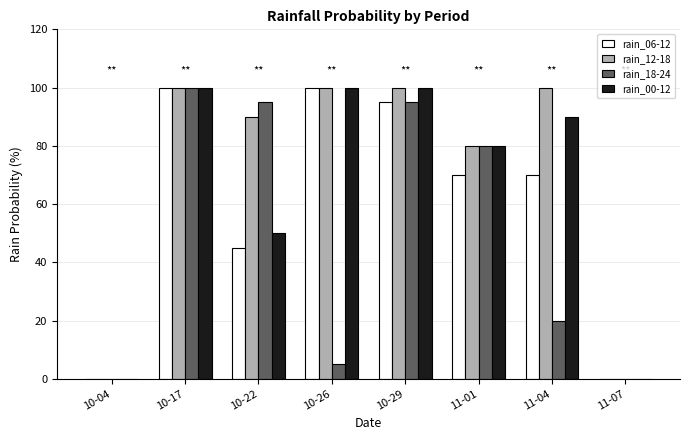

Is the value of rain_00-12 at 10-04 greater than the value of rain_12-18 at 10-29?

No